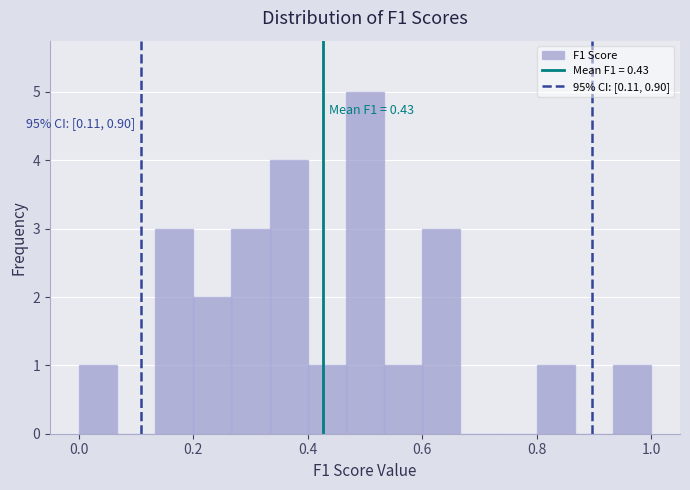

Read against the x-axis, roughly where is the centre of the tallest bar?

0.50